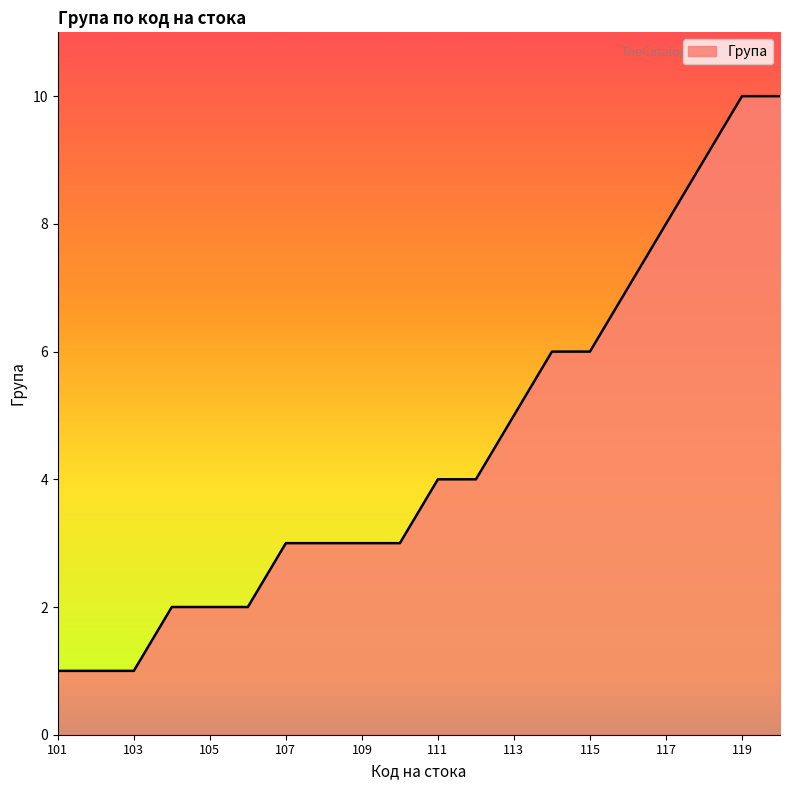

What is the difference between the maximum and minimum values?

9